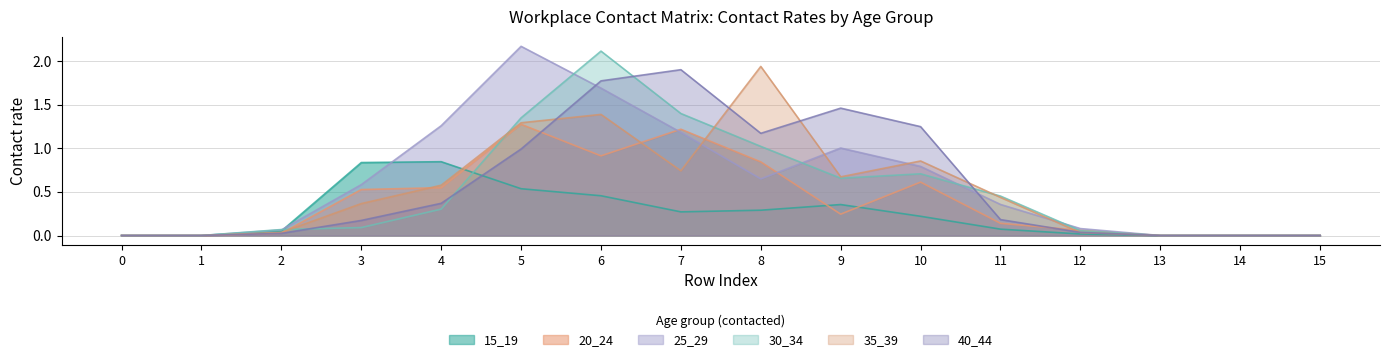

How many interior local valleys does the 35_39 series have?

2